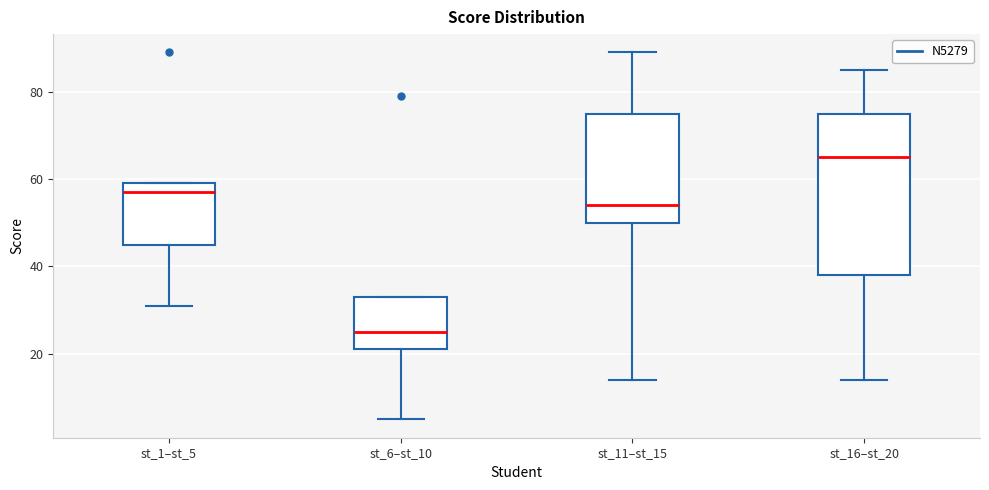

Which box is the tallest, from its lower edge to its upper edge?

st_16–st_20